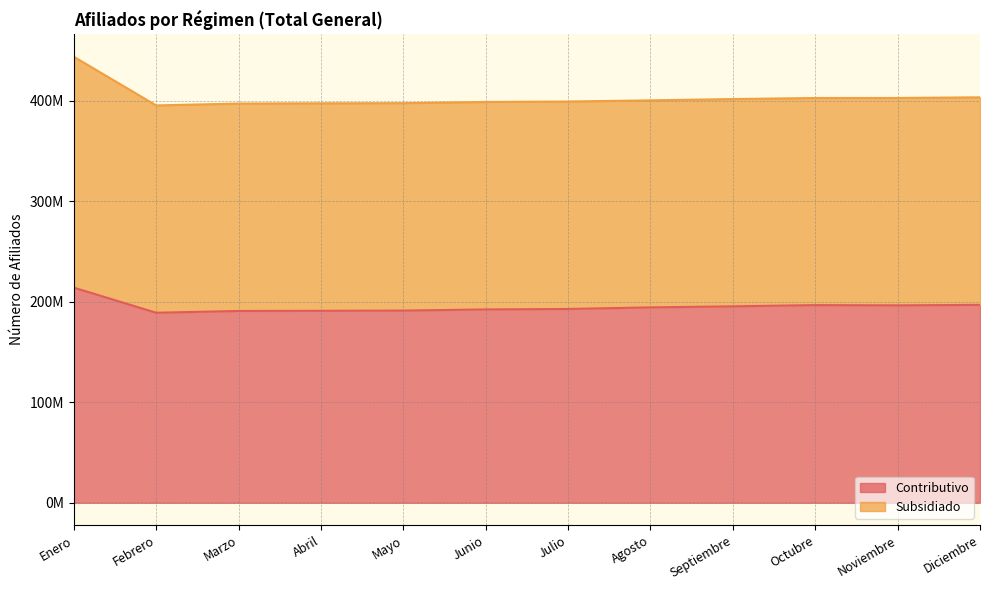

Rank the categories by value from highest to lowest.

Enero, Diciembre, Octubre, Noviembre, Septiembre, Agosto, Julio, Junio, Mayo, Abril, Marzo, Febrero